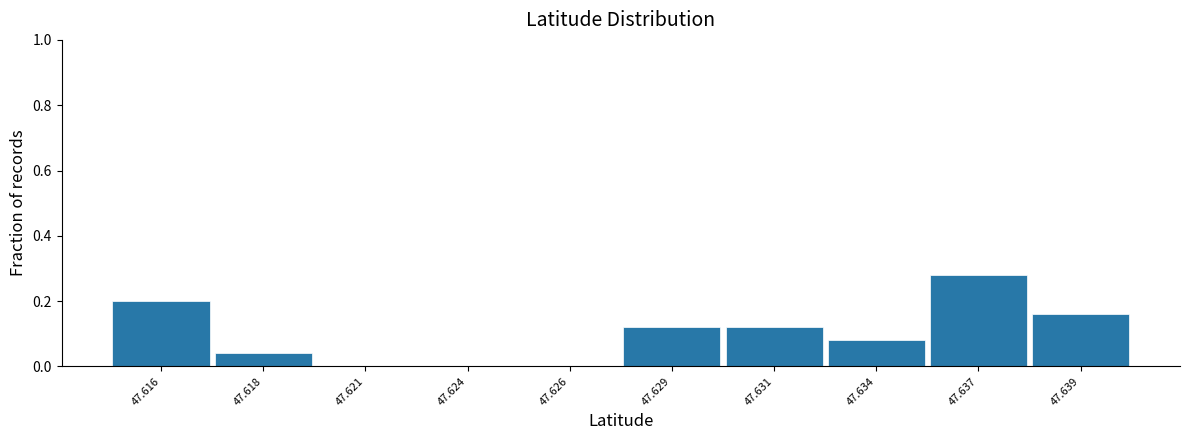

At which category does the chart reach its peak across all series?

47.637